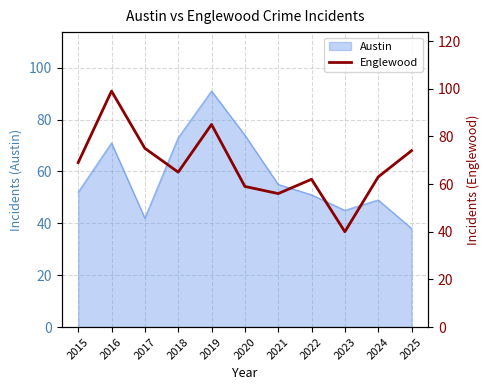

Where is the first local minimum?

2018